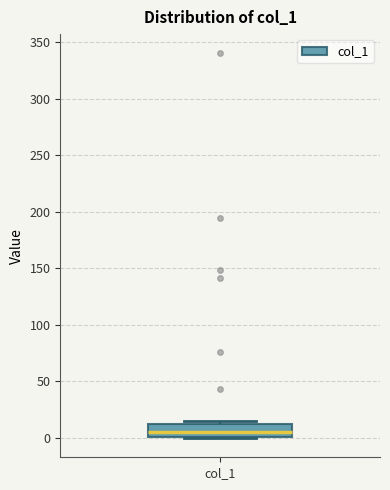

Read this box plot against the y-axis: the position of the median line, the range covered by the box, and the ends of both whiskers. The values are not printed on the chart, so give them approximately, as read against the axis.

median 5, box 0 to 10, whiskers 0 to 15